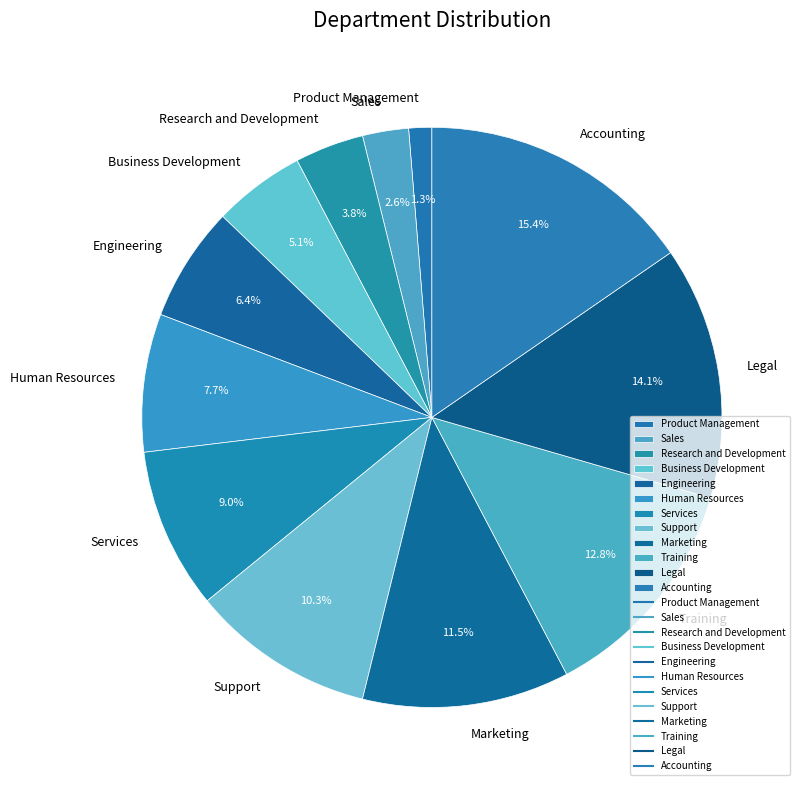

Does Services represent more than half of the total?

No